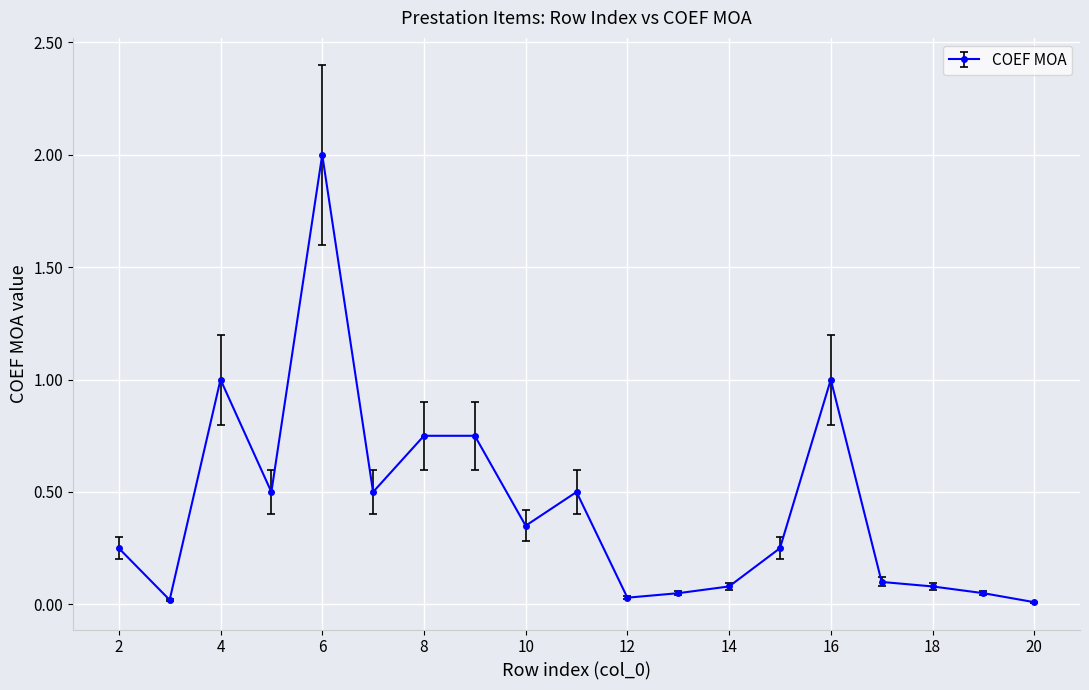

What is the greatest value displayed?

2.0